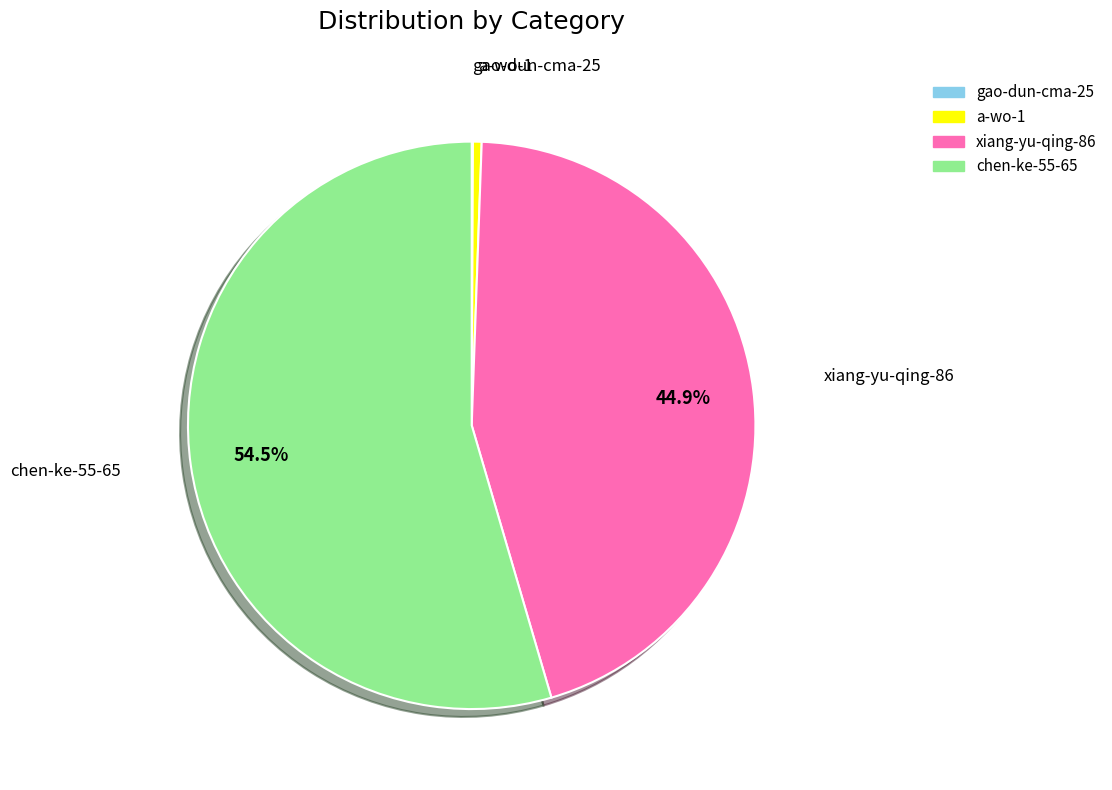

Approximately how many times larger is the value at xiang-yu-qing-86 compared to a-wo-1?

90.8